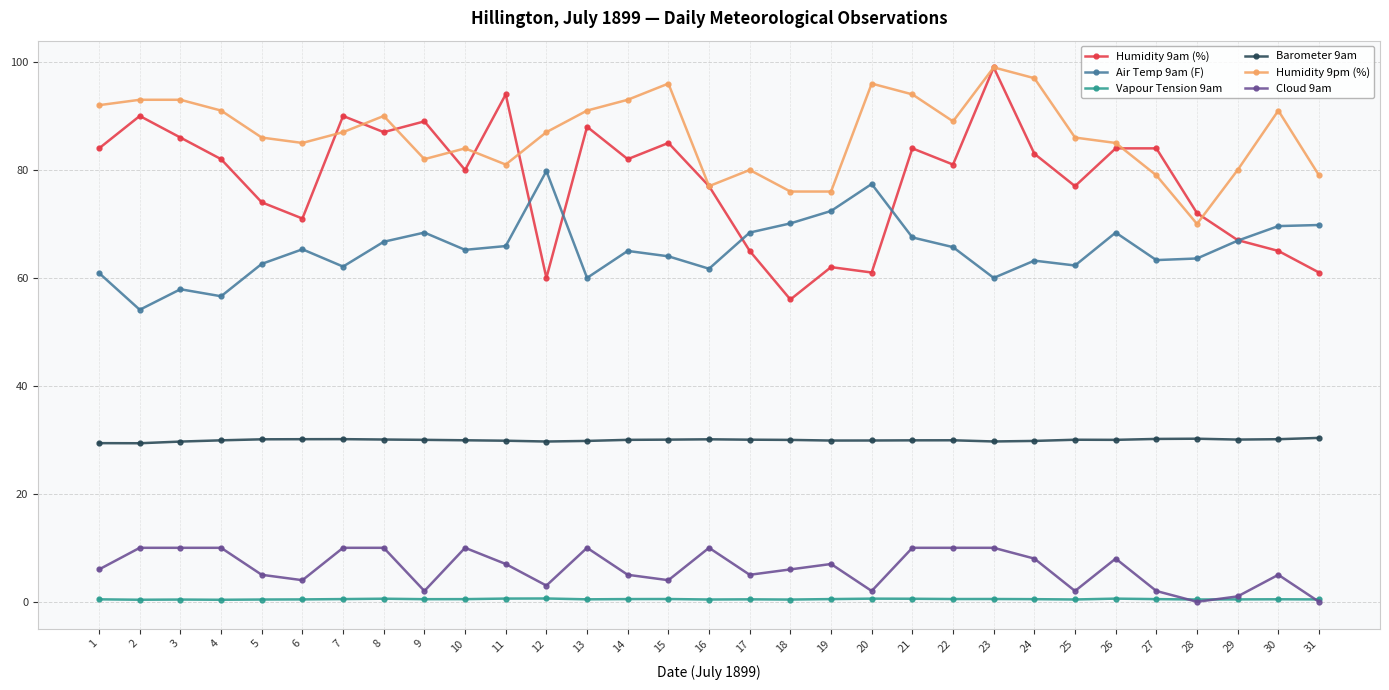

What are all the series names shown in the legend?

Humidity 9am (%), Air Temp 9am (F), Vapour Tension 9am, Barometer 9am, Humidity 9pm (%), Cloud 9am